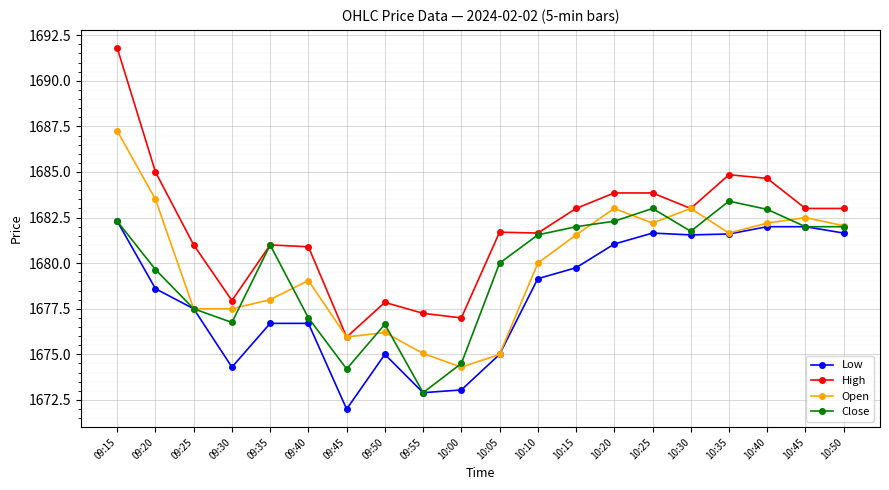

List the series in order of their peak value, highest first.

High, Open, Close, Low